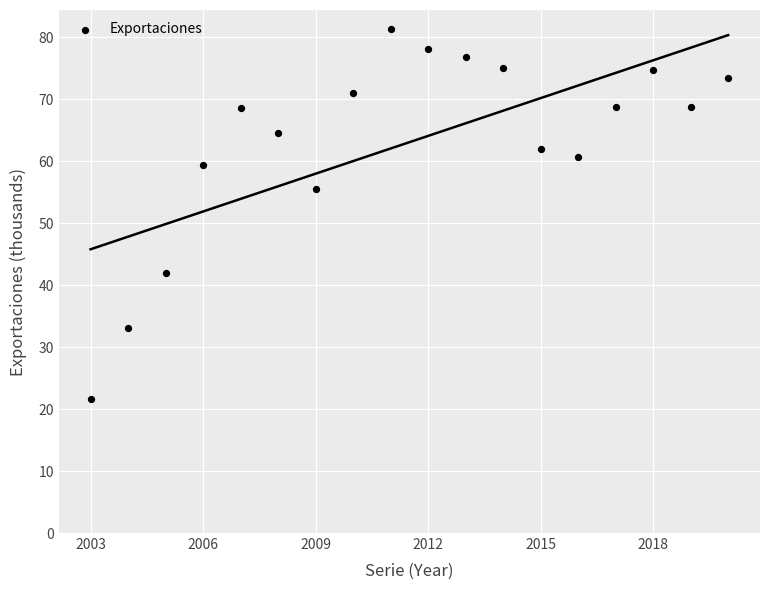

What Y value in the scatter plot is closest to 51?

55.5